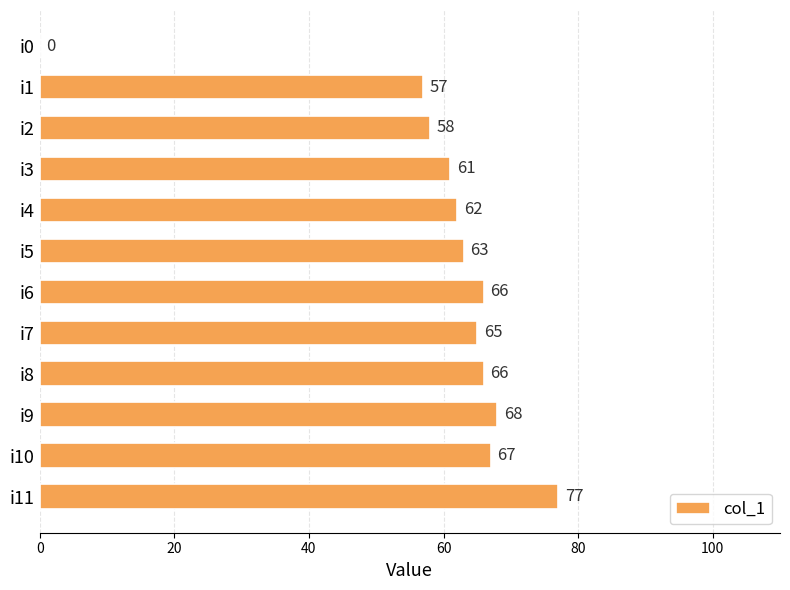

Is it true that the value at i10 is 93?

False